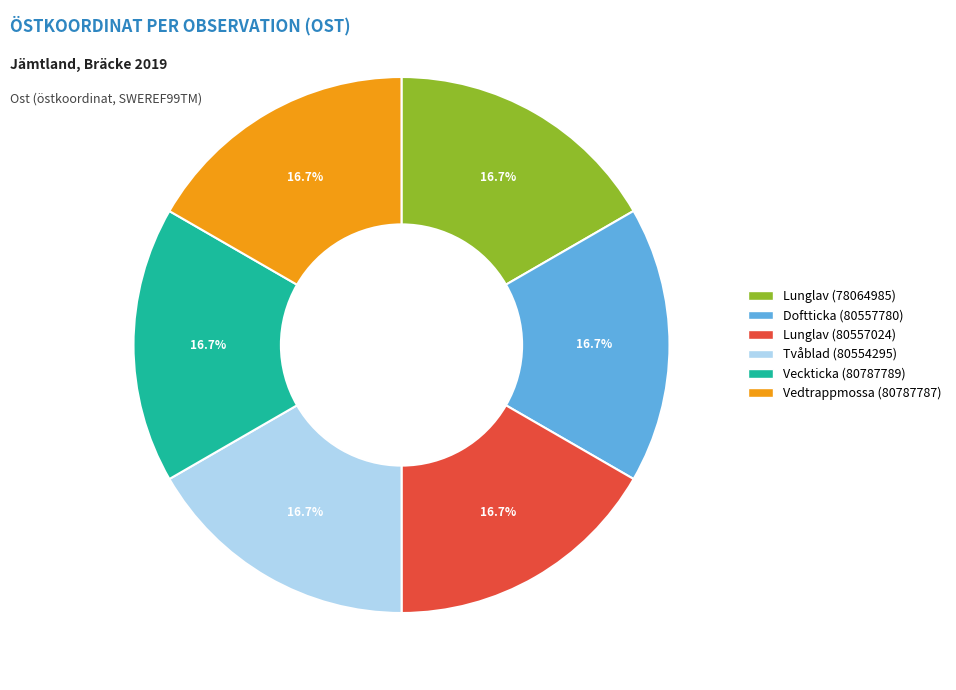

Approximately how many times larger is the value at Tvåblad (80554295) compared to Vedtrappmossa (80787787)?

1.0